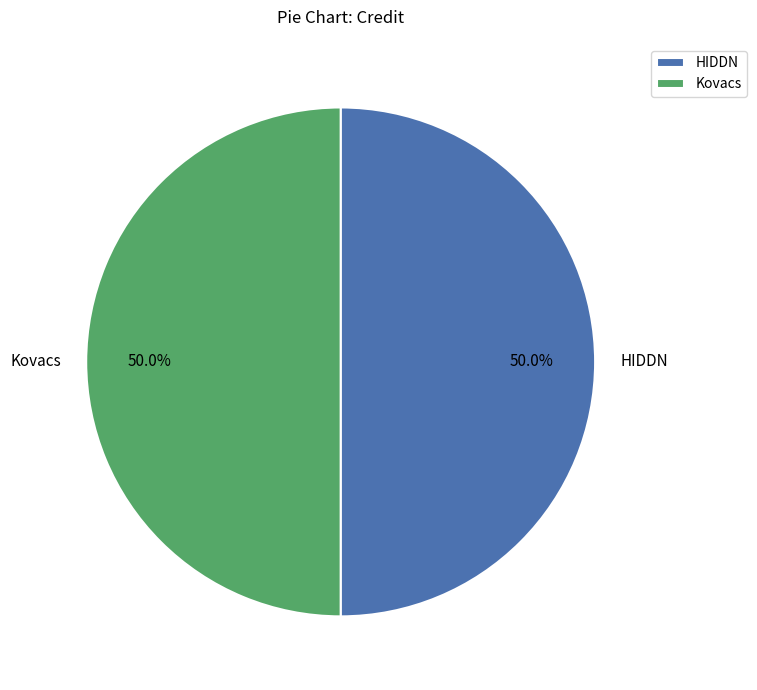

What is the ratio of the value at Kovacs to the value at HIDDN?

1.0